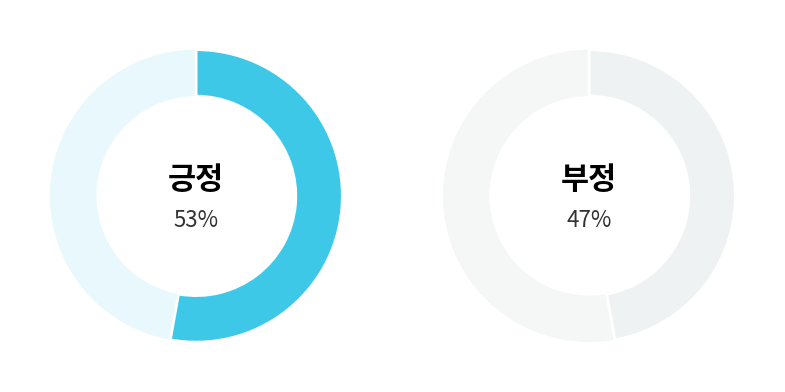

Count the number of slices in the pie.

2